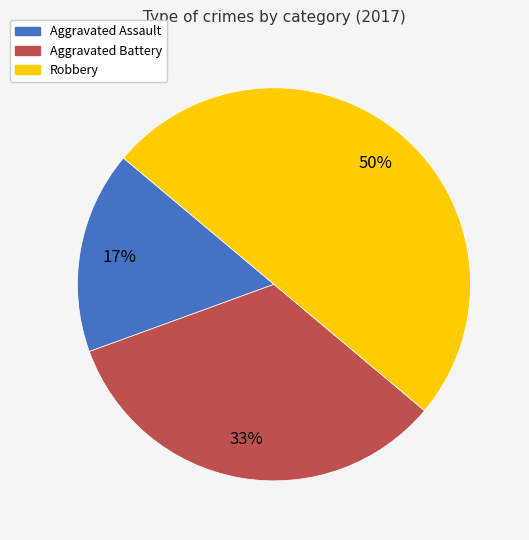

The Aggravated Assault slice represents 30% of the pie. True or false?

False